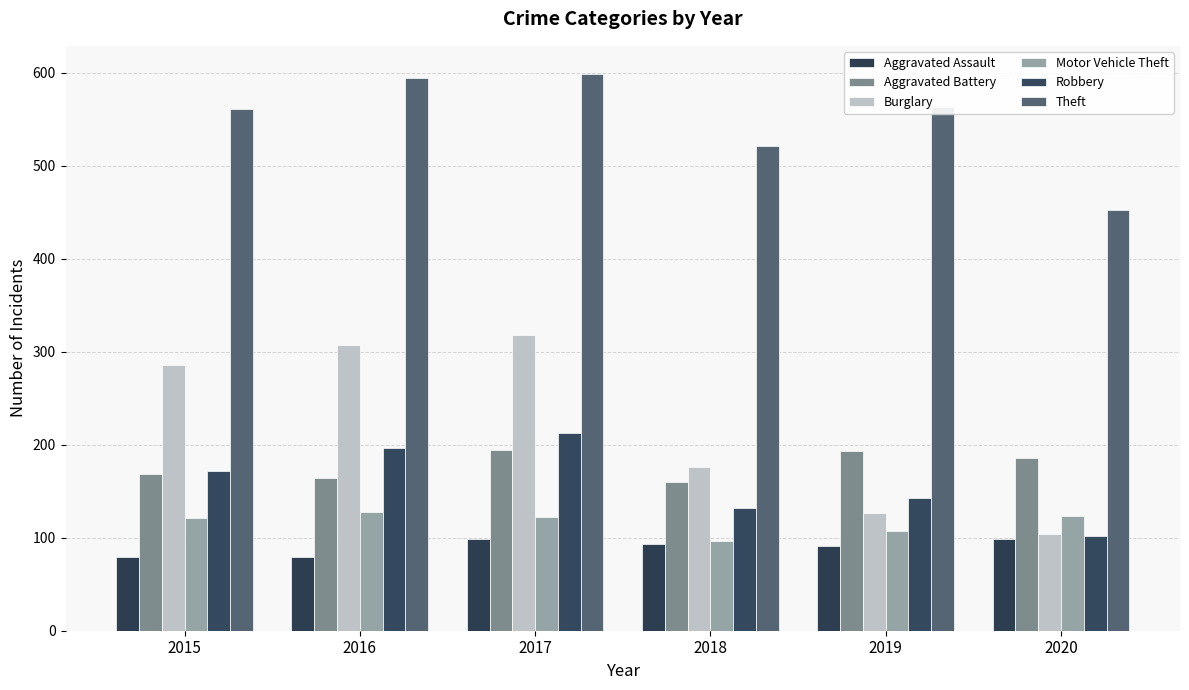

What is the difference between the highest and lowest values at 2019?

472